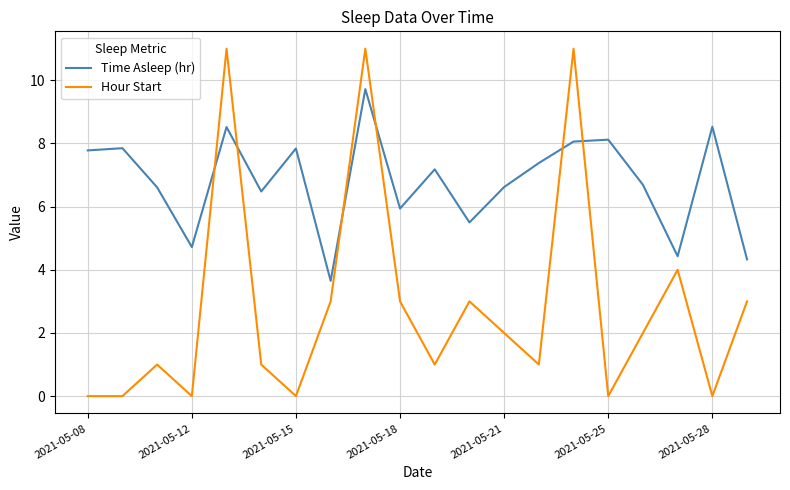

Which series has the widest spread of values?

Hour Start